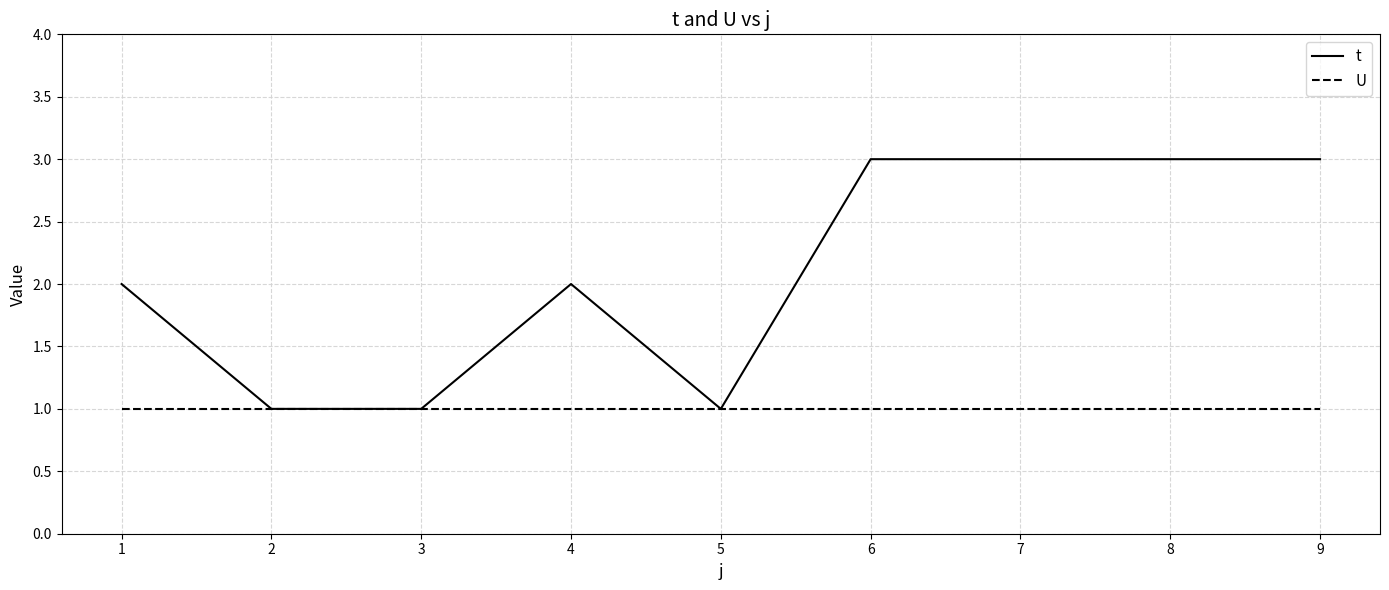

Which series has the largest total across all categories?

t